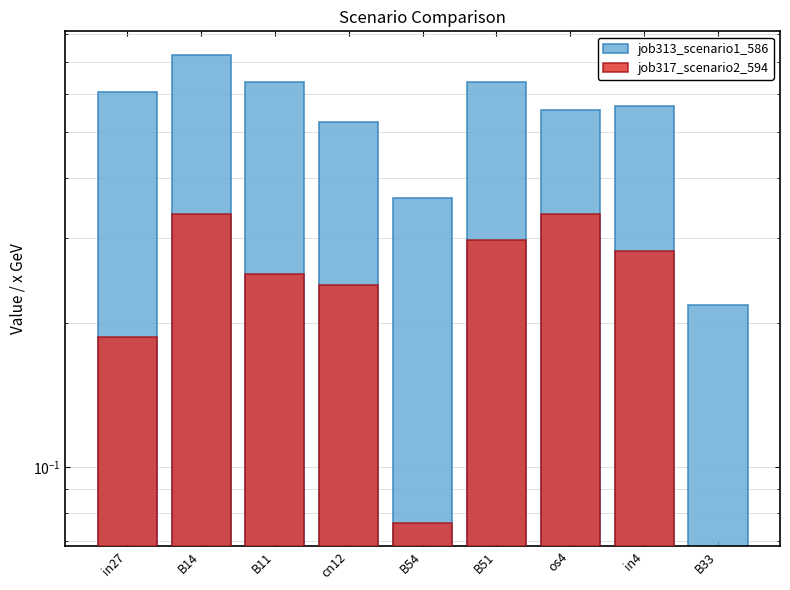

How many groups of bars are there?

9